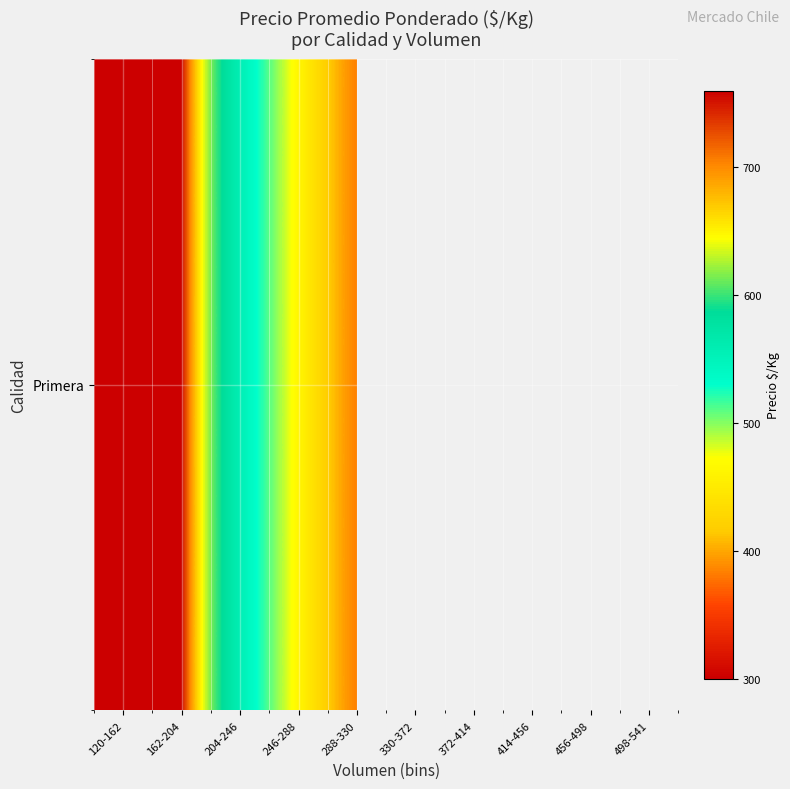

Rank the categories by value from lowest to highest.

330-372, 372-414, 414-456, 456-498, 498-541, 288-330, 246-288, 204-246, 162-204, 120-162